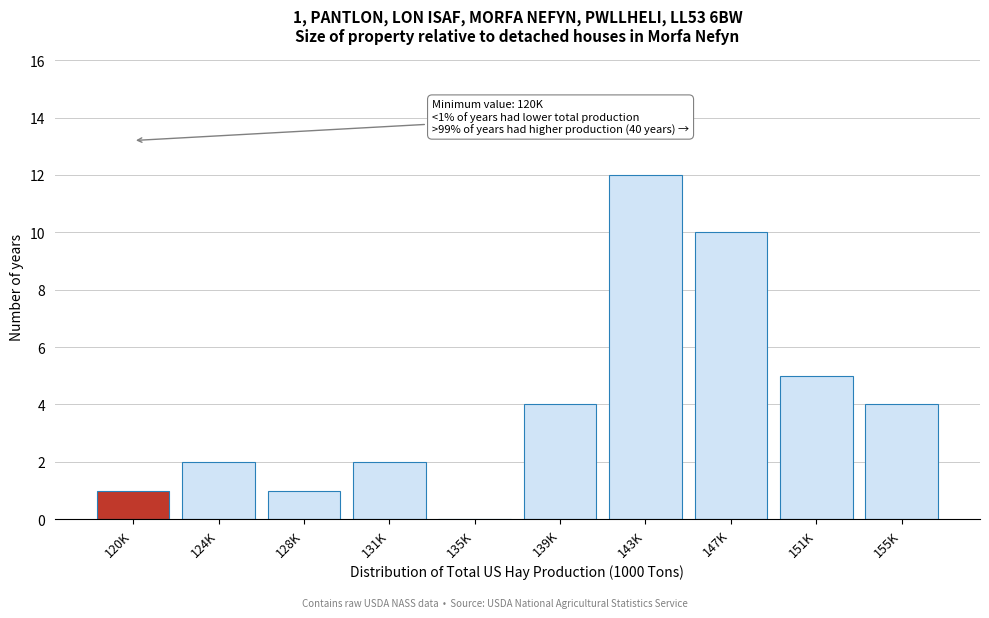

Reading left to right, transcribe all the data shown in this chart.

120K=1	124K=2	128K=1	131K=2	135K=0	139K=4	143K=12	147K=10	151K=5	155K=4